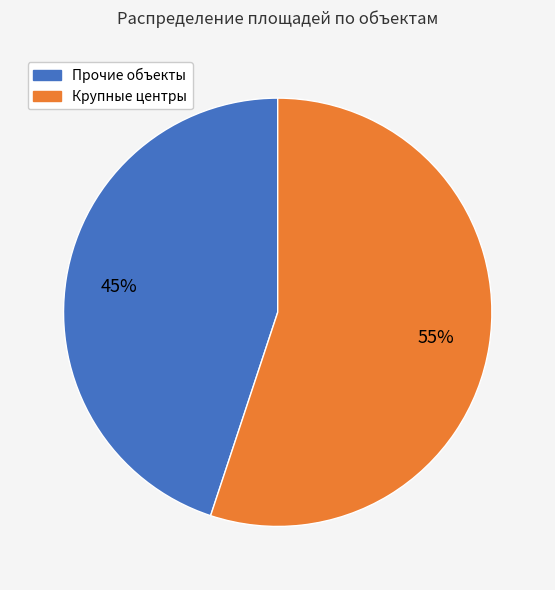

To the nearest percent, what is the difference between the largest and smallest slice percentages?

10%